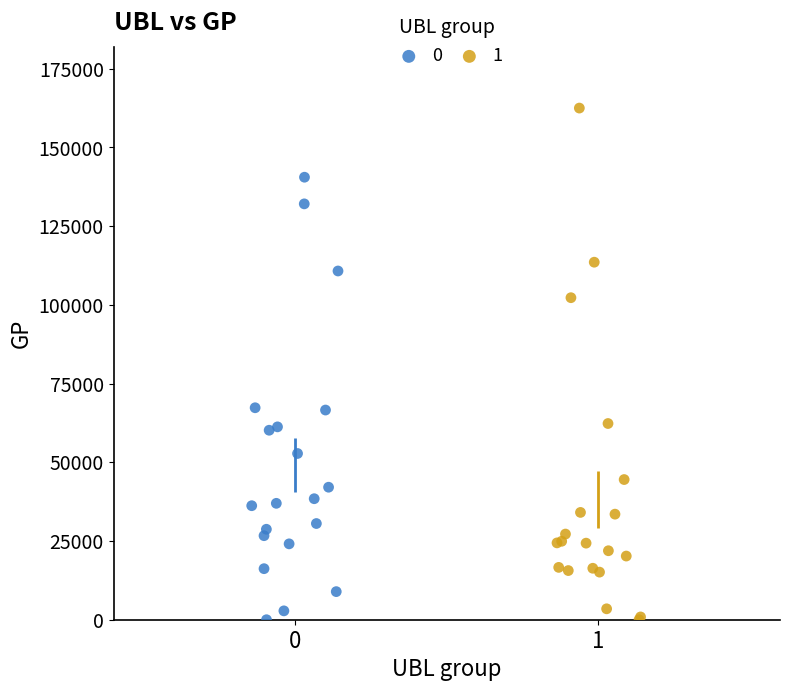

What are all the series names shown in the legend?

0, 1